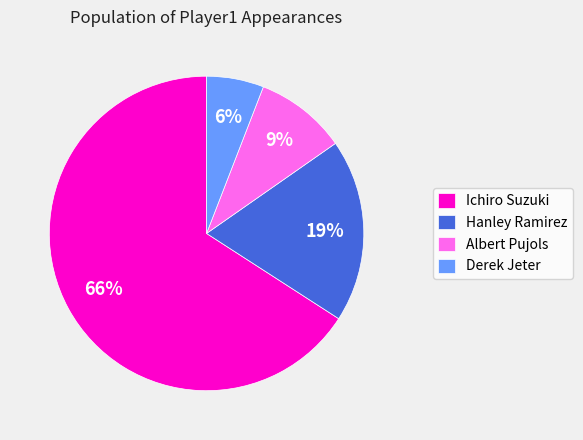

To the nearest percent, what percentage of the pie is Albert Pujols?

9%